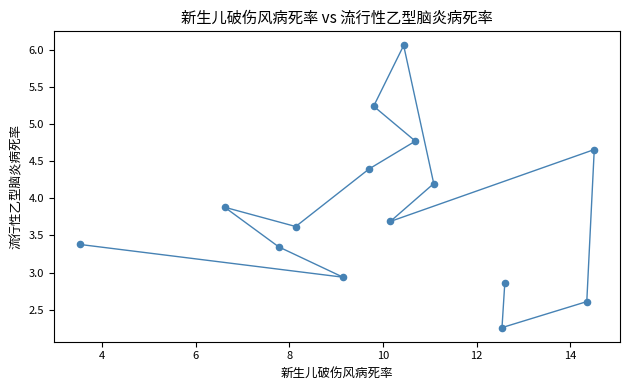

What is the range of Y values (max minus min)?

3.8